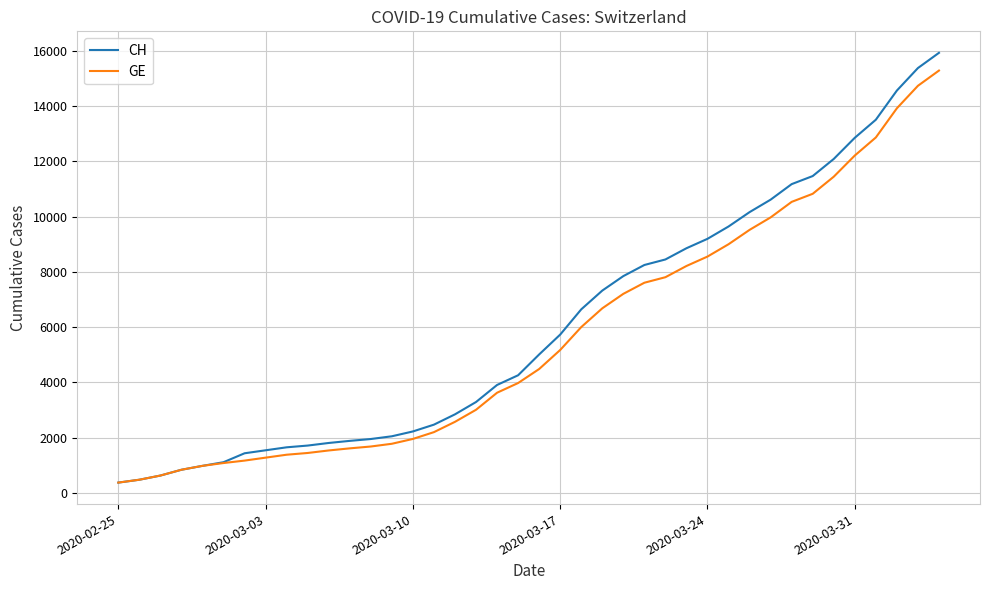

Which series has the largest total across all categories?

CH